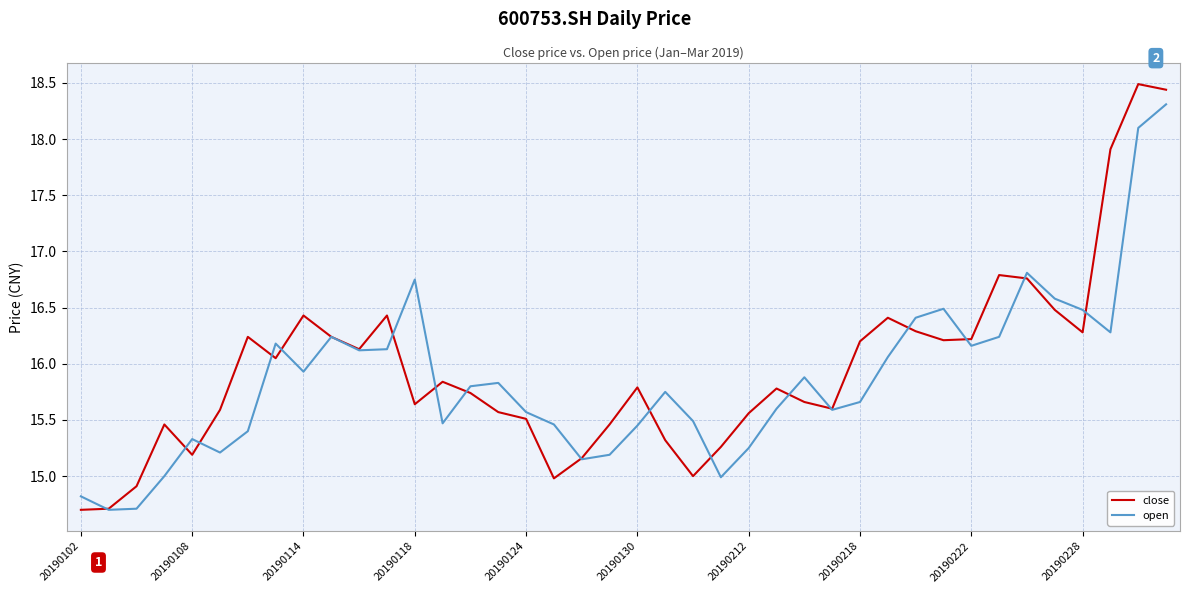

Which series has the widest spread of values?

close